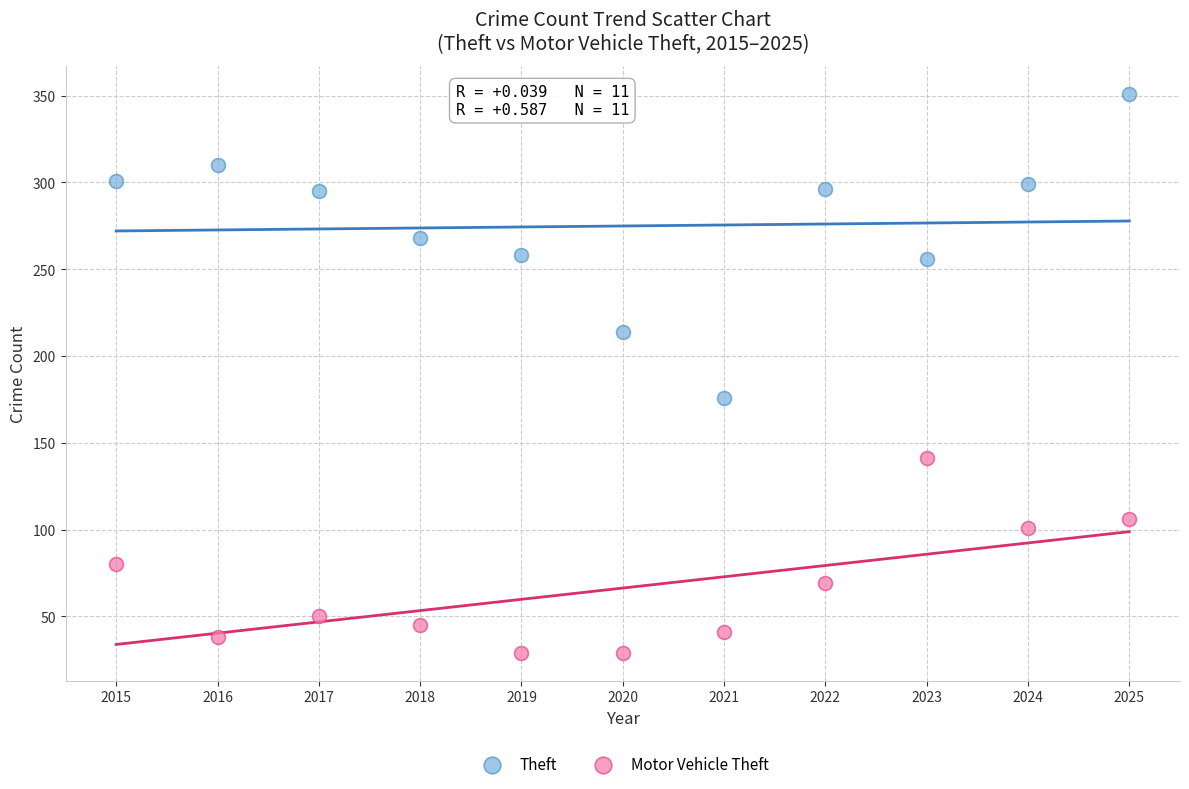

In the Motor Vehicle Theft series, what Y value is closest to 85?

80